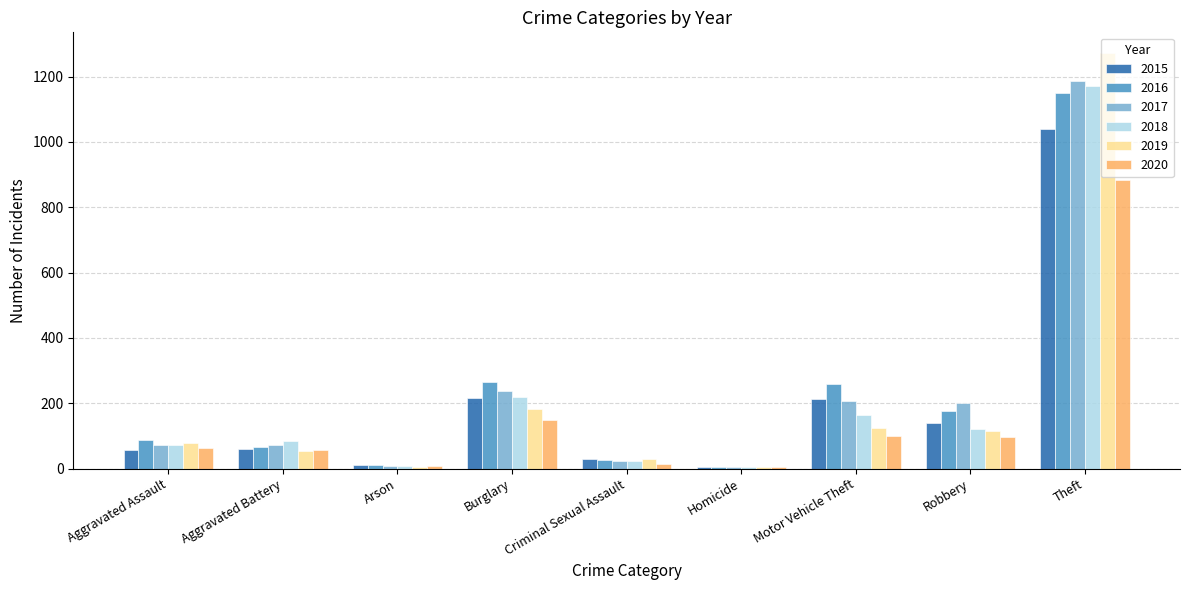

What is the sum of all 2019 values?

1866